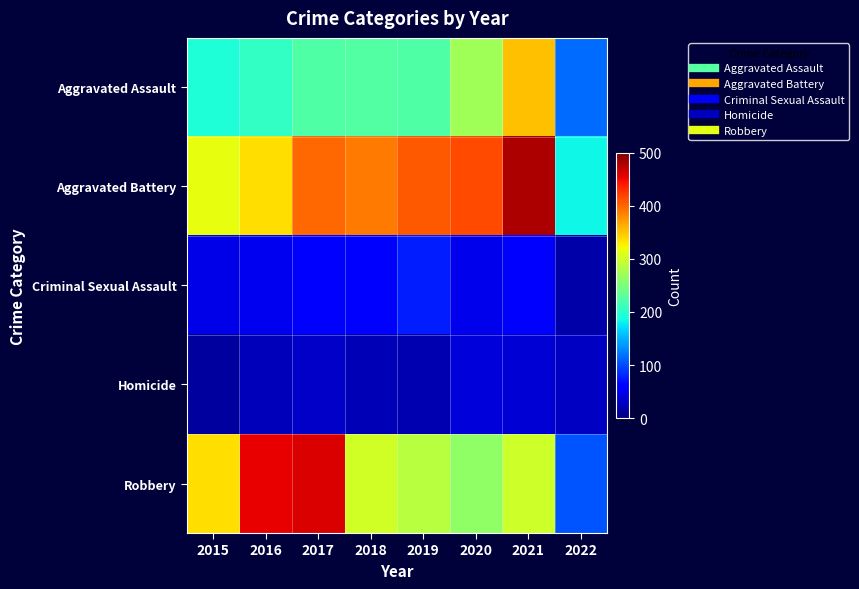

How many categories are shown in the chart?

8